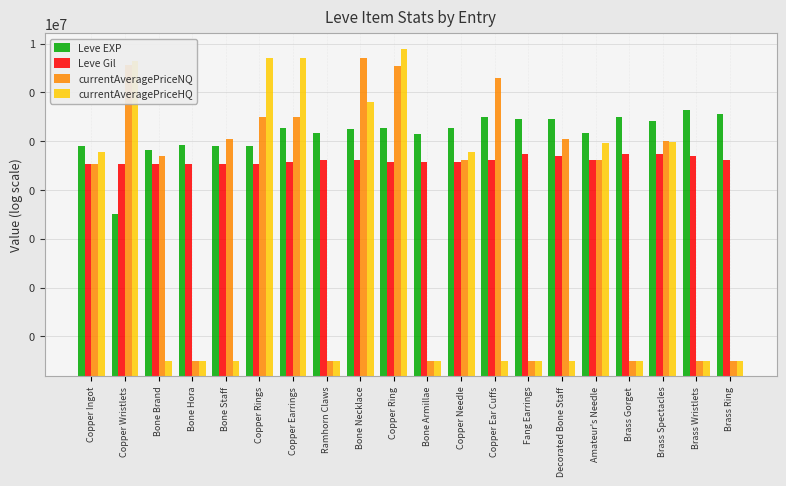

Rank the categories by currentAveragePriceNQ value from highest to lowest.

Bone Necklace, Copper Wristlets, Copper Ring, Copper Ear Cuffs, Copper Rings, Copper Earrings, Bone Staff, Decorated Bone Staff, Brass Spectacles, Bone Brand, Copper Needle, Amateur's Needle, Copper Ingot, Bone Hora, Ramhorn Claws, Bone Armillae, Fang Earrings, Brass Gorget, Brass Wristlets, Brass Ring